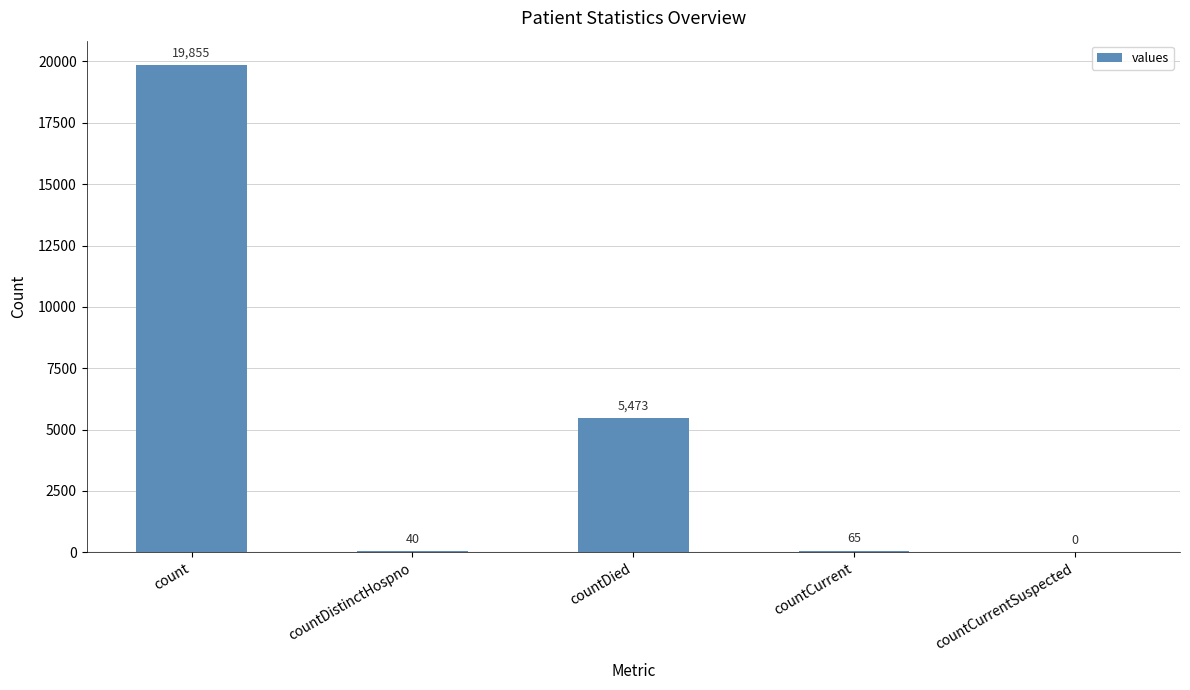

How many series are shown in this chart?

1